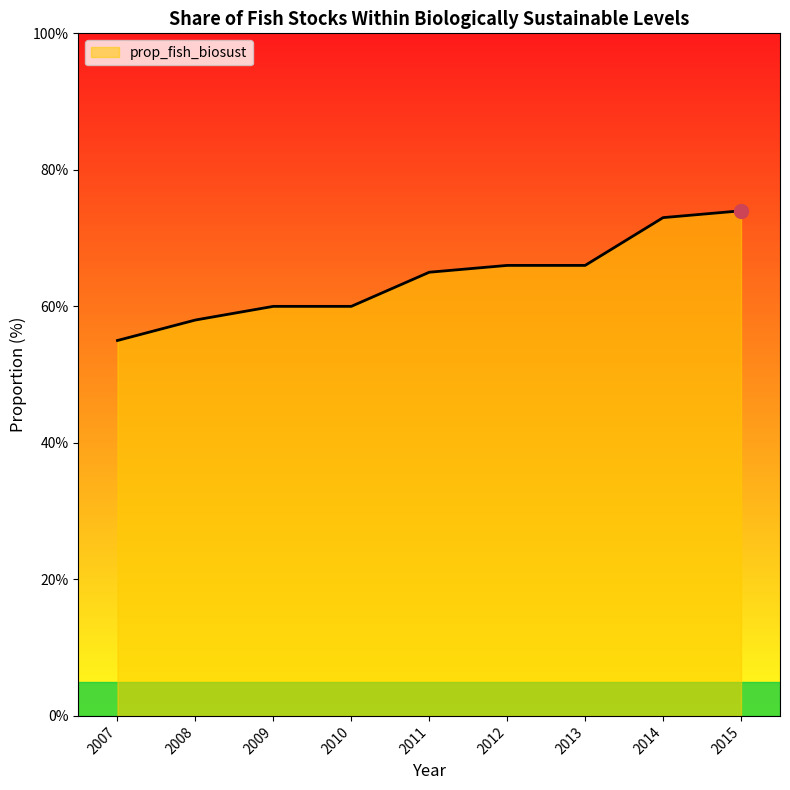

How many distinct data groups are displayed?

1